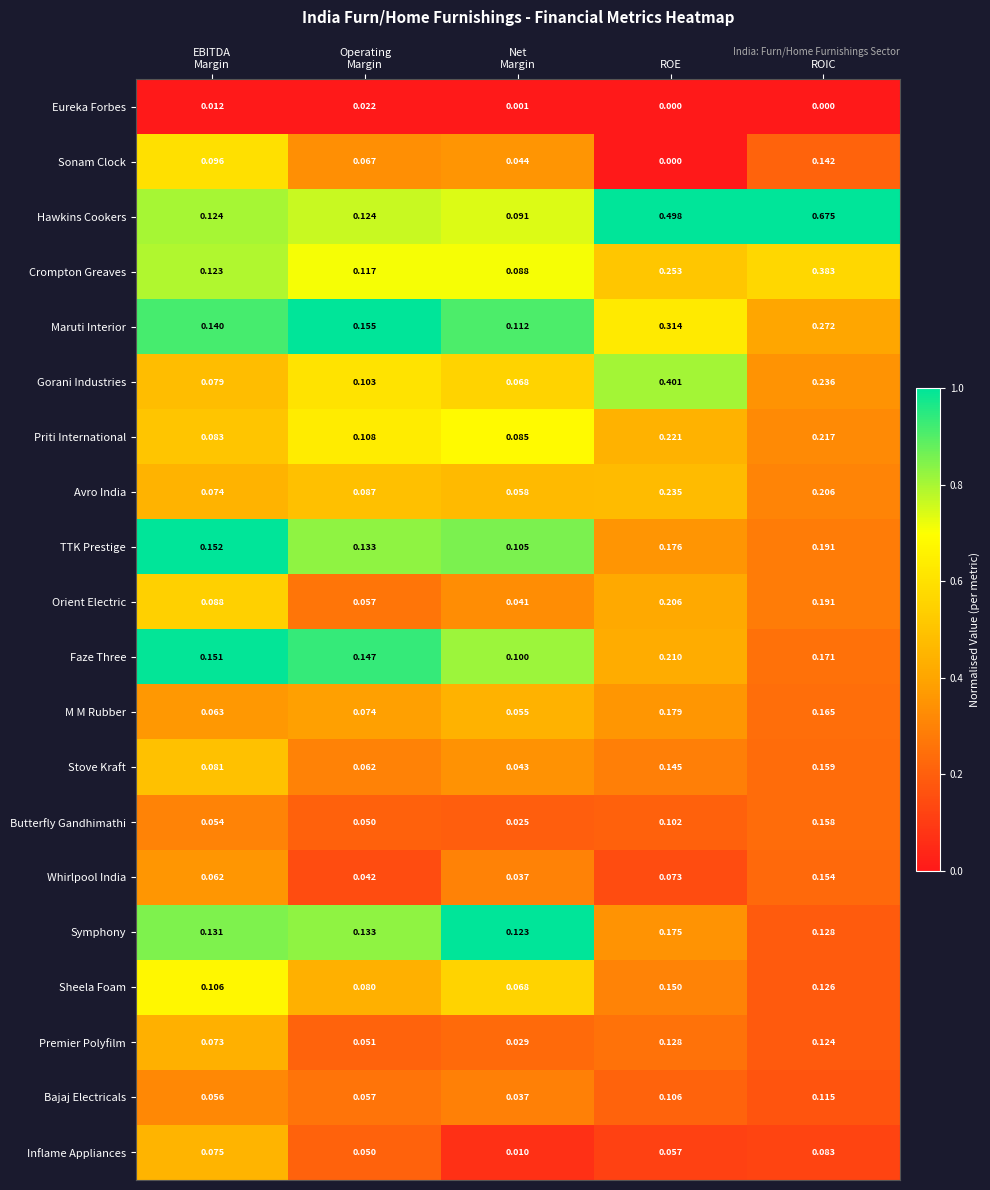

At which category does the chart reach its peak across all series?

ROIC